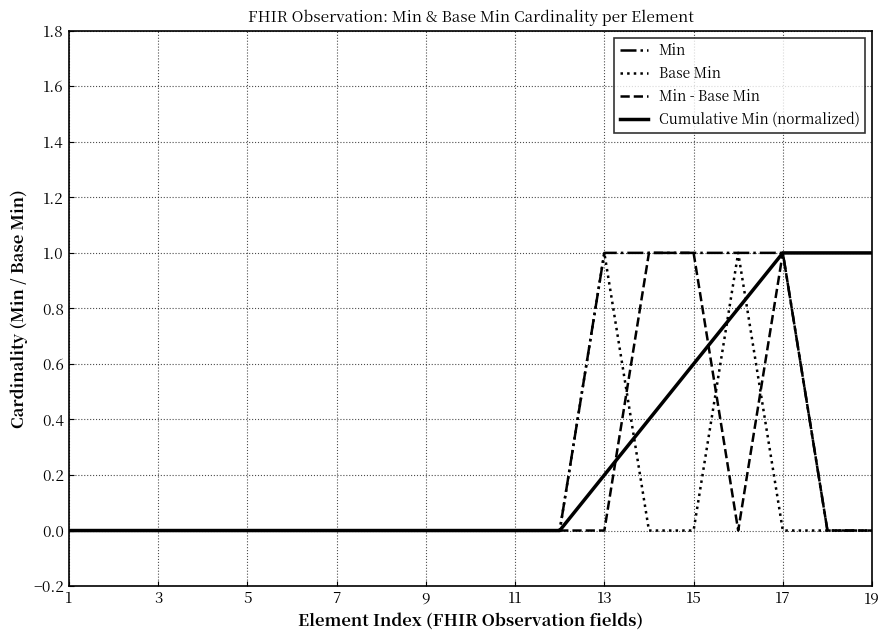

How many lines are shown in the chart?

4